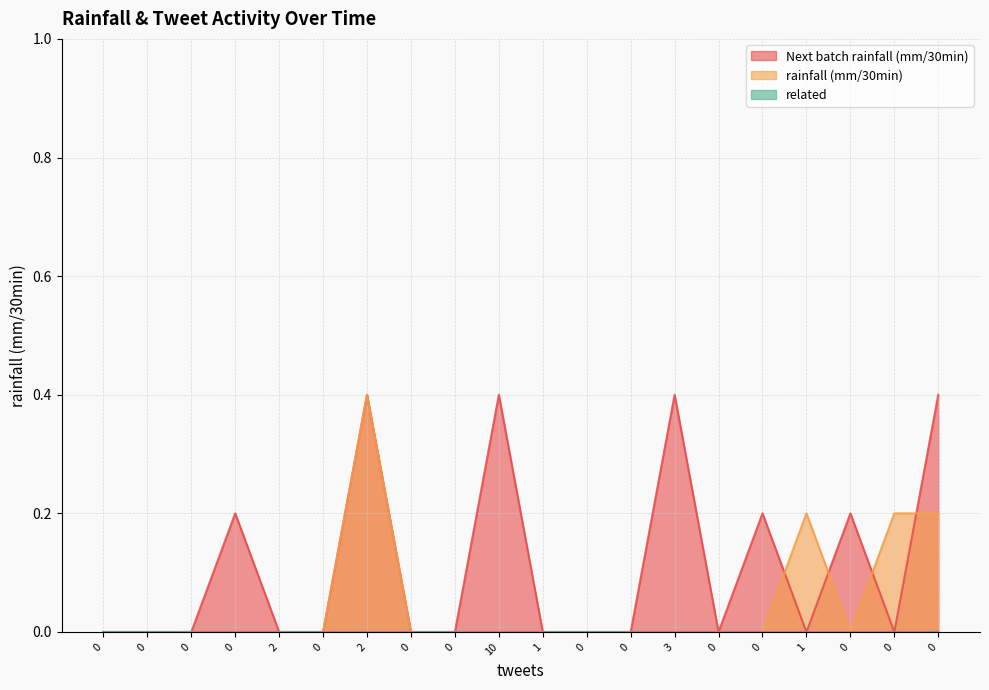

Rank the series at 0 from lowest to highest value.

Next batch rainfall (mm/30min), rainfall (mm/30min)